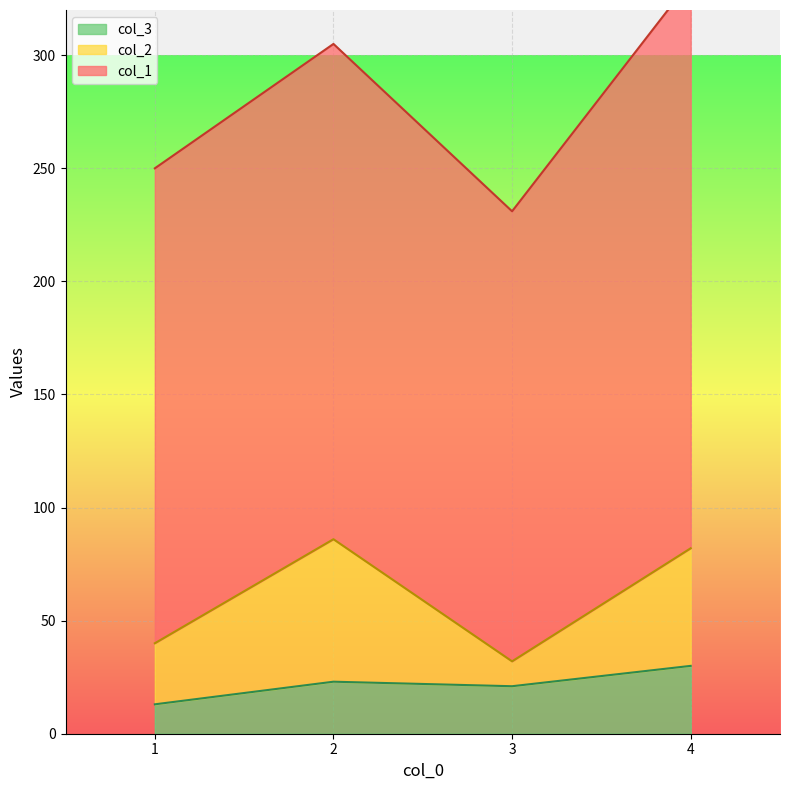

Reading left to right, extract all data points from this chart.

col_1: 210	219	199	251
col_2: 27	63	11	52
col_3: 13	23	21	30